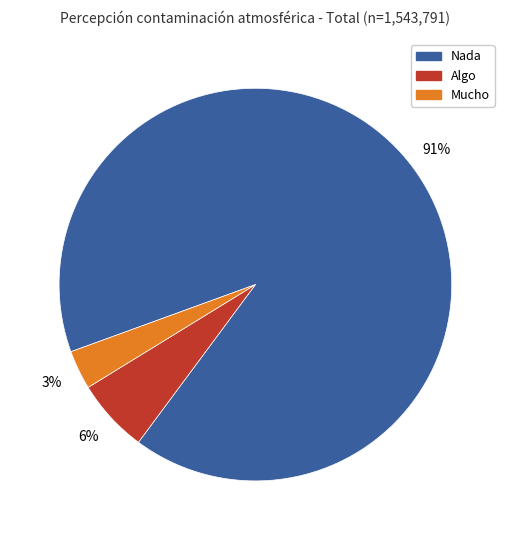

To the nearest percent, what is the average slice percentage?

33%